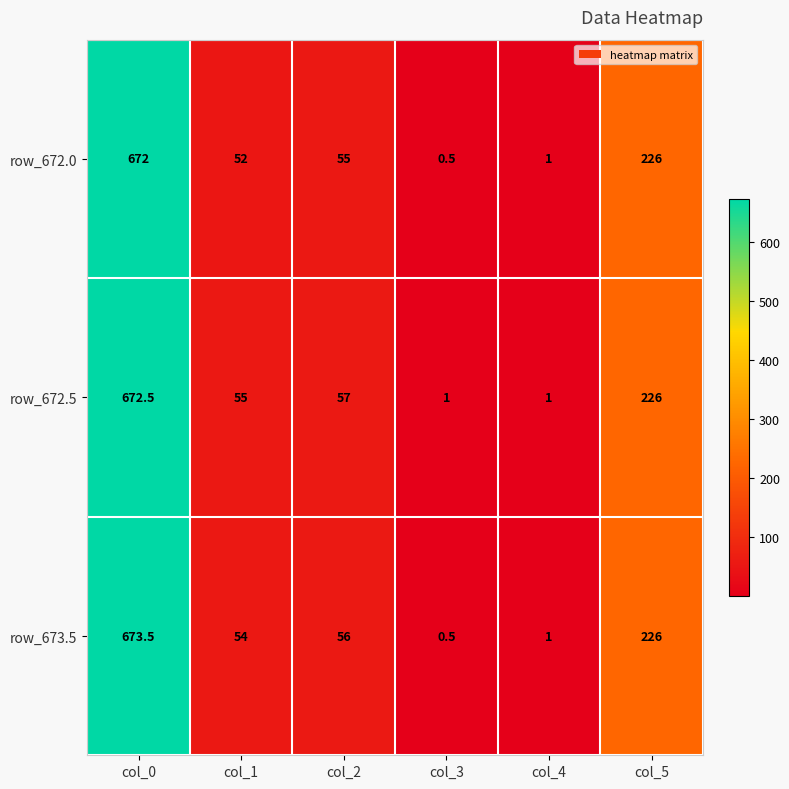

What is the maximum value shown in the chart?

673.5